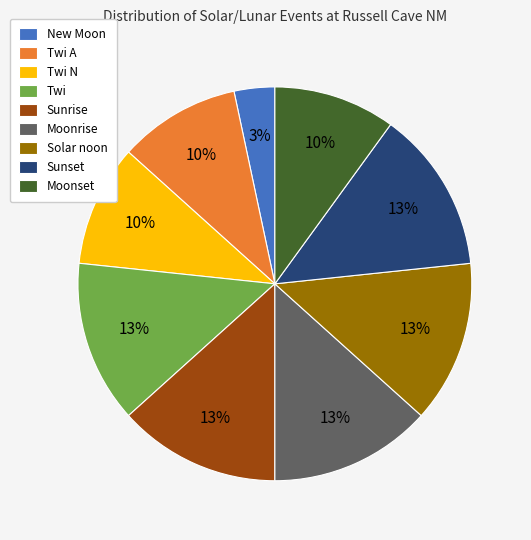

To the nearest percent, what is the combined percentage of Sunset and Twi?

27%